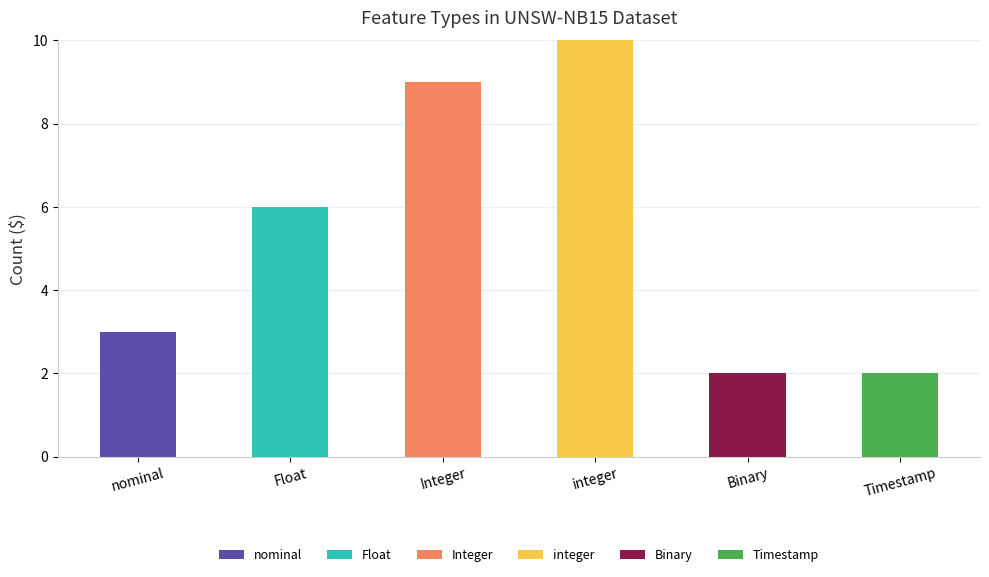

At which label does nominal reach its peak?

nominal